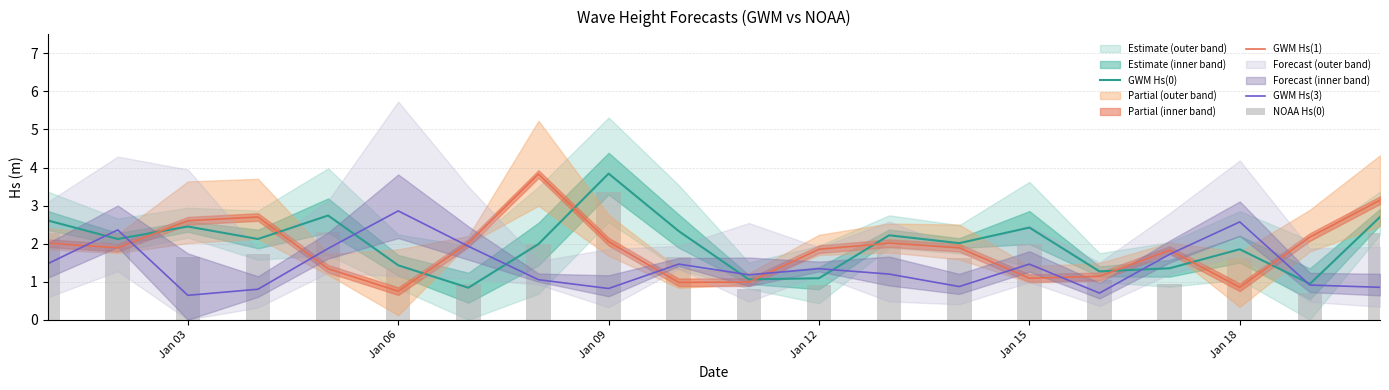

Which series ends up on top after the final intersection of GWM Hs(3) and GWM Hs(1)?

GWM Hs(1)